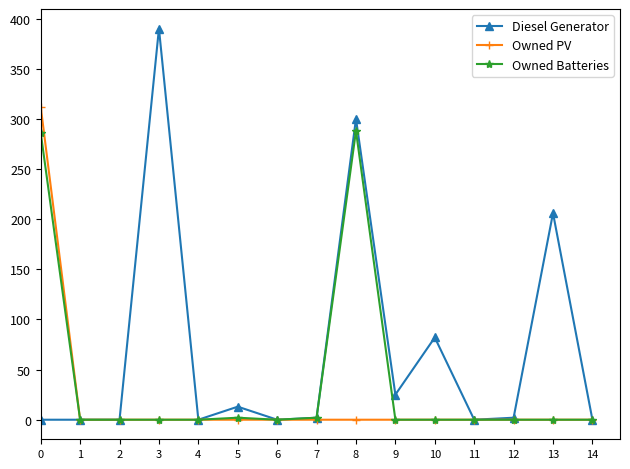

What is the greatest value displayed?

390